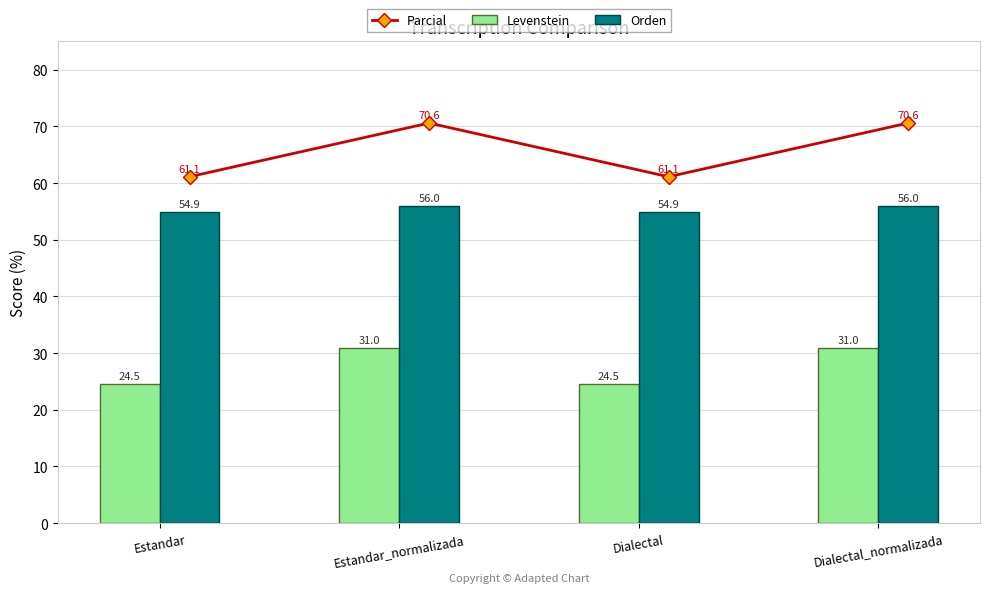

Is the value of Orden at Dialectal greater than the value of Levenstein at Dialectal_normalizada?

Yes